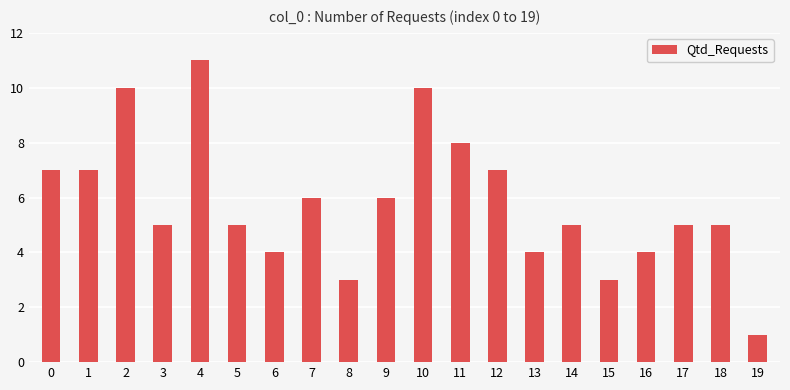

What is the value of the 3rd bar from the left?

10